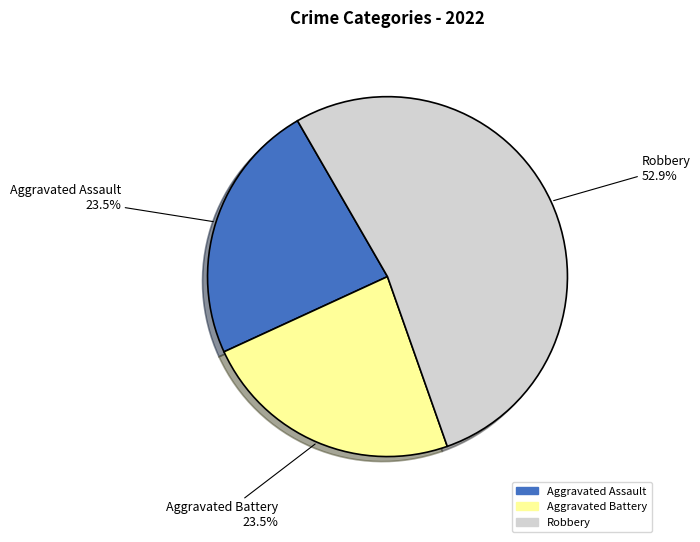

How many slices are in this pie chart?

3